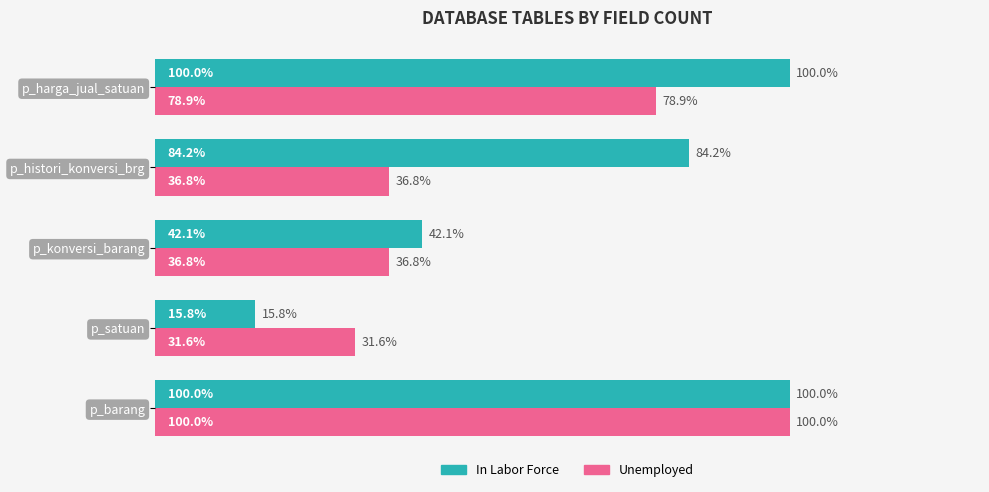

Which category has the lowest value across all series?

p_satuan